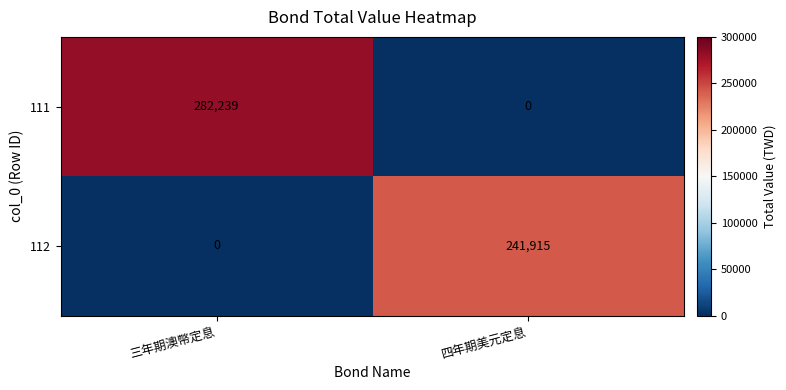

True or false: 111 has a value of 282239 at 三年期澳幣定息.

True